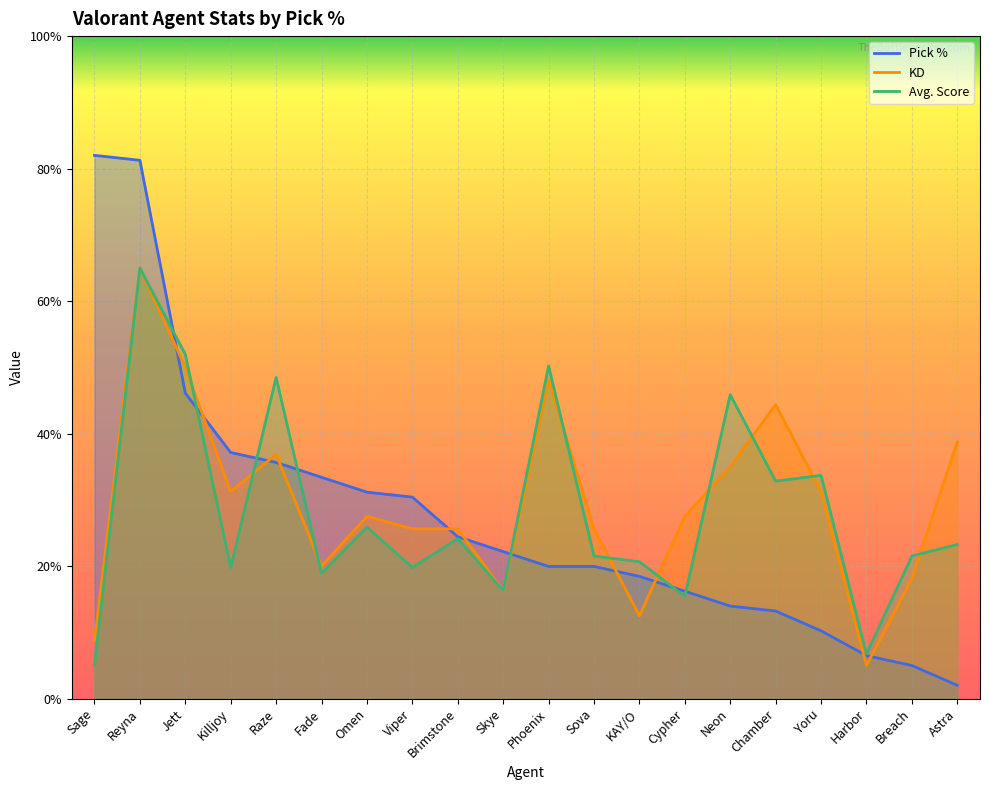

How many lines are shown in the chart?

3